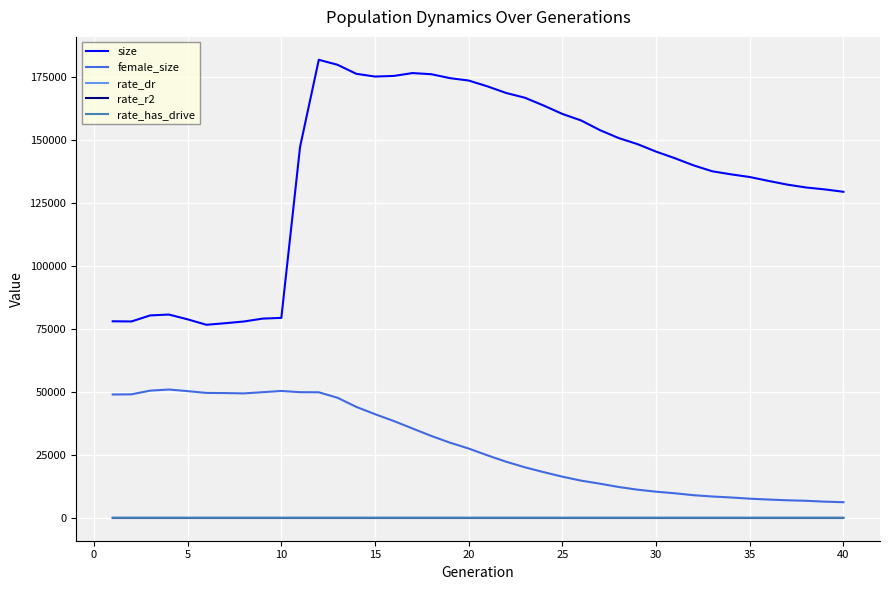

What is the lowest value of the female_size series?

6198.0